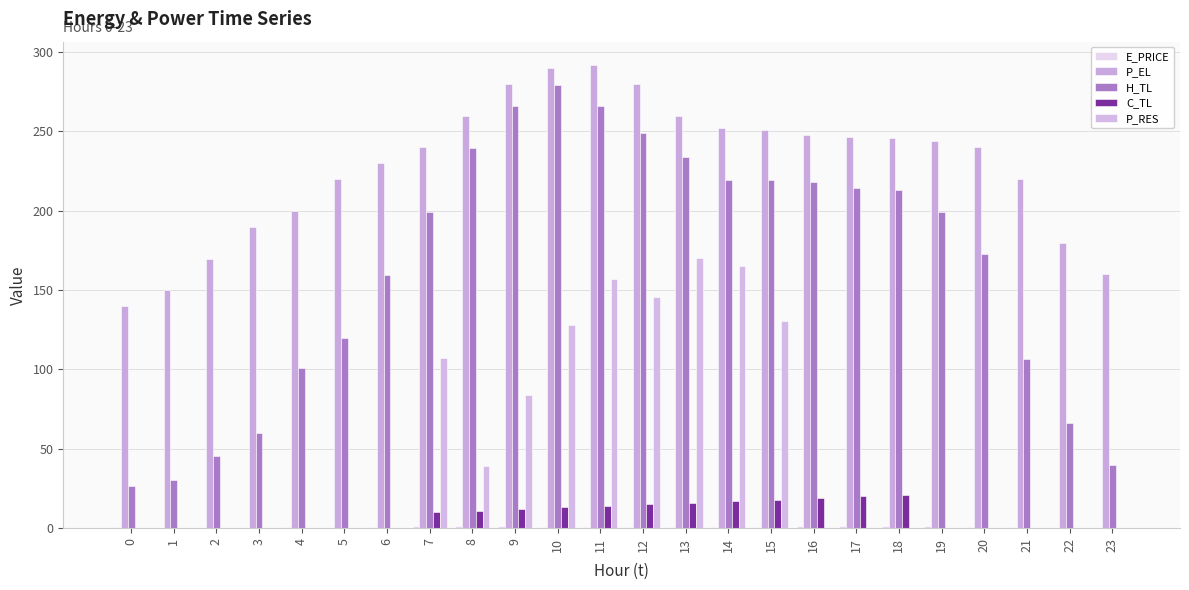

How many groups of bars are there?

24